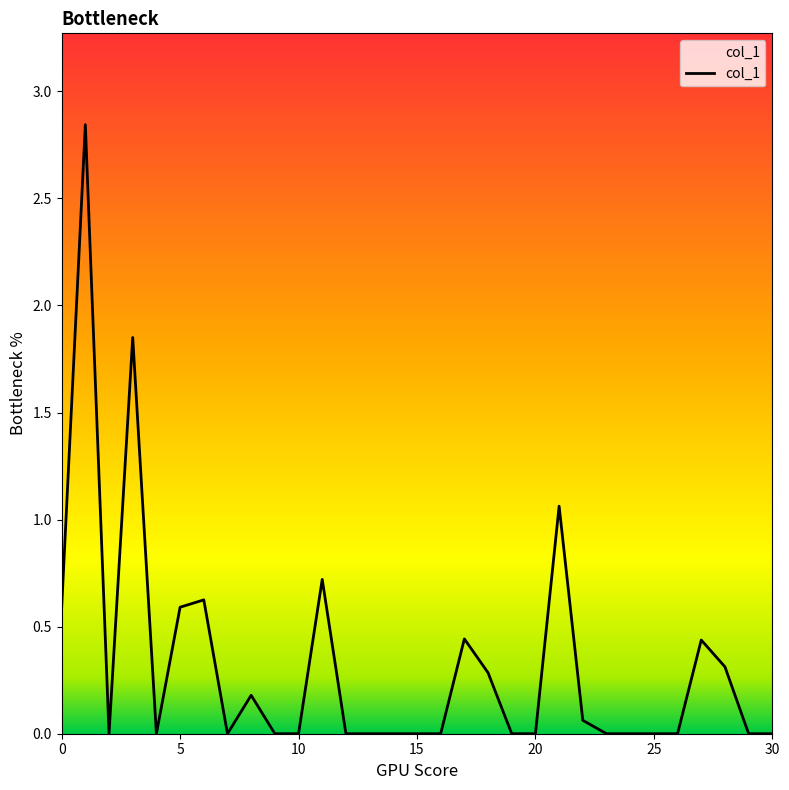

What is the greatest value displayed?

2.8